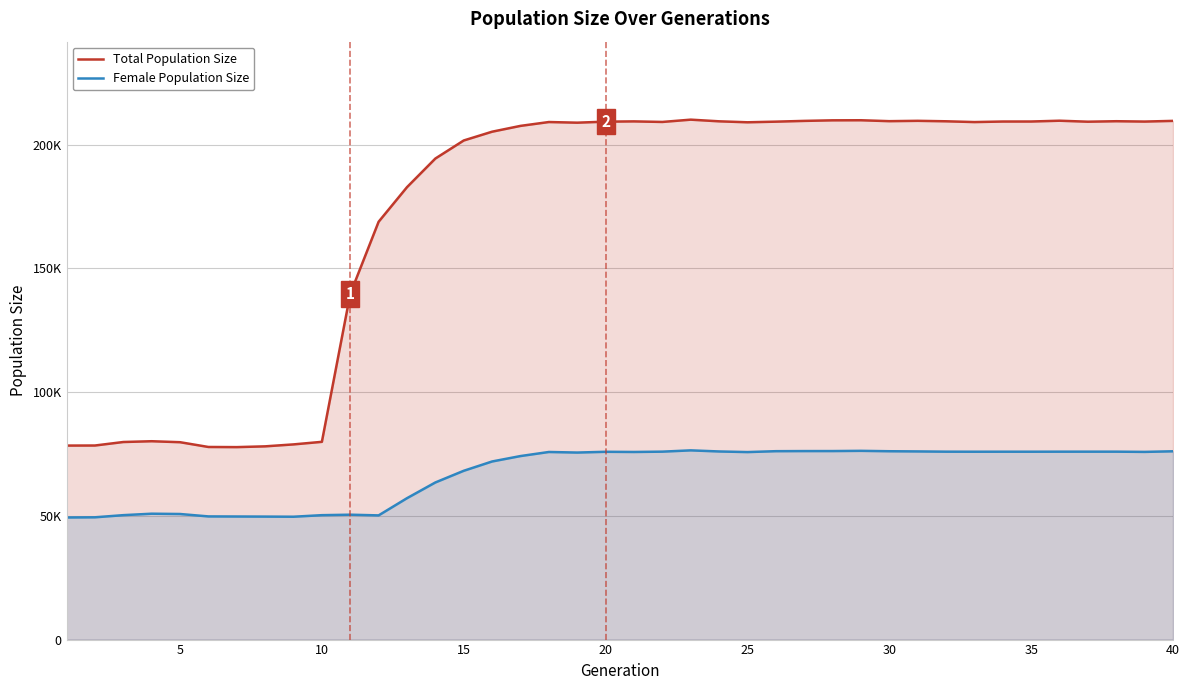

What is the greatest value displayed?

210104